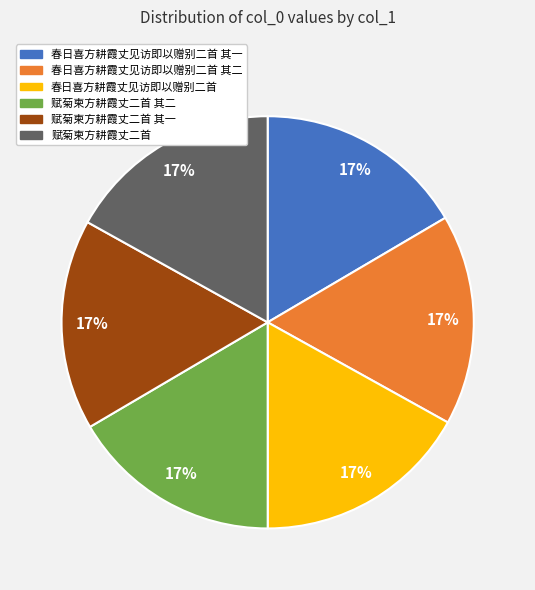

True or false: 赋菊柬方耕霞丈二首 其二 accounts for 17% of the total.

True